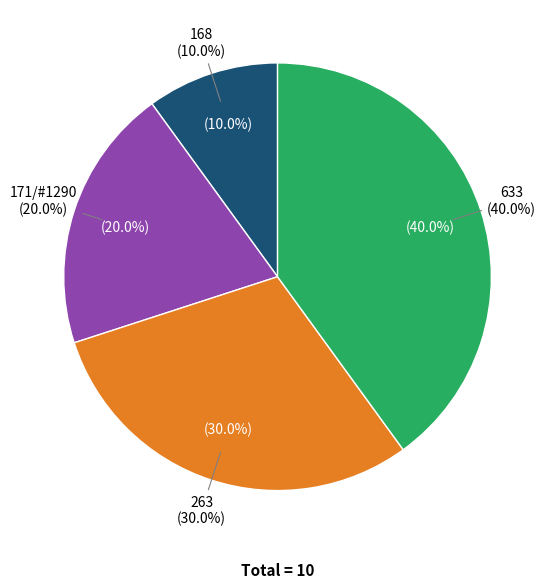

Is it true that 263 is 30% of the pie?

True